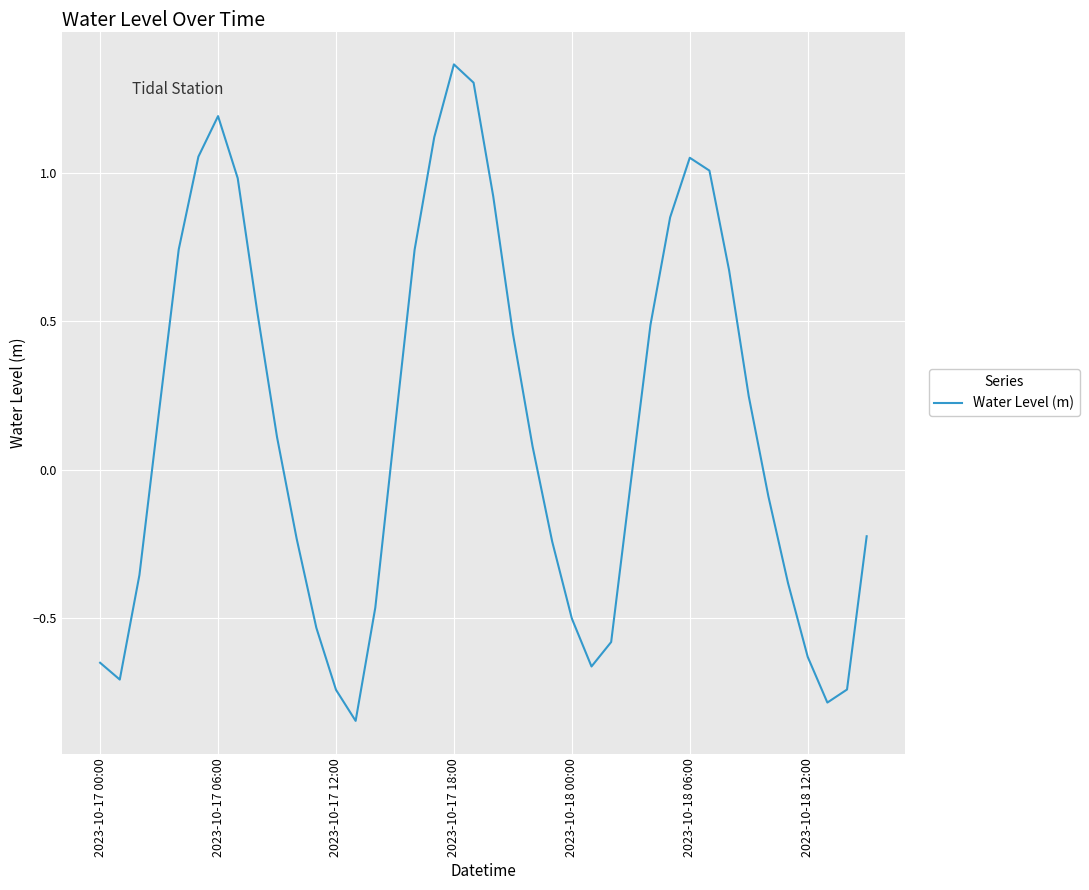

What is the difference between the maximum and minimum values?

2.2